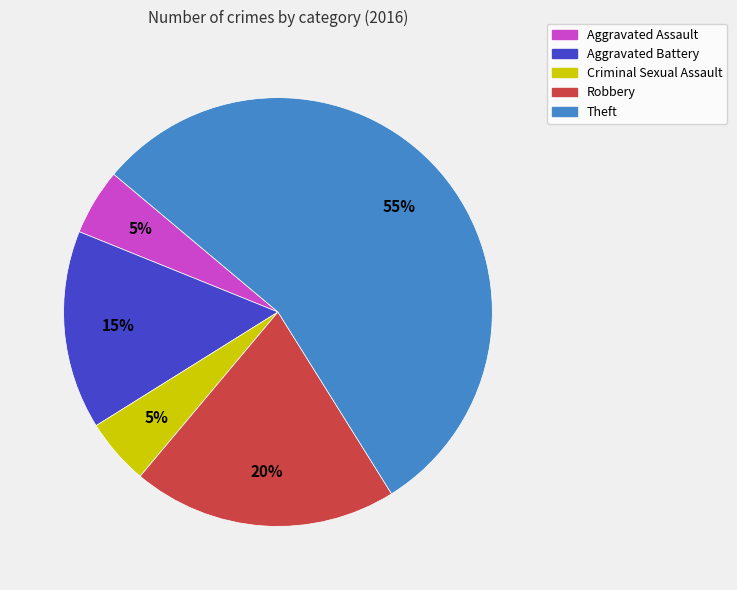

Which category has the biggest portion of the pie?

Theft